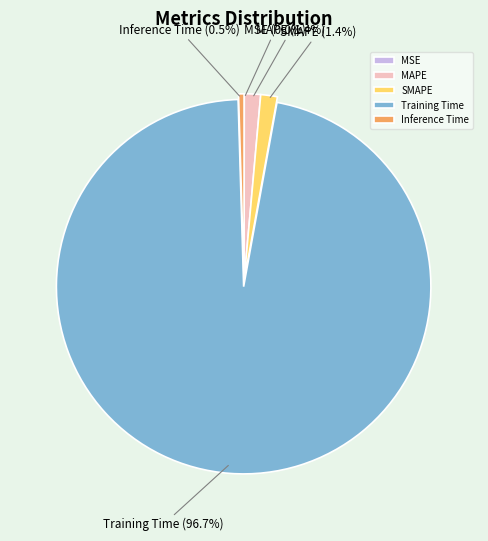

What is the largest slice in the pie chart?

Training Time